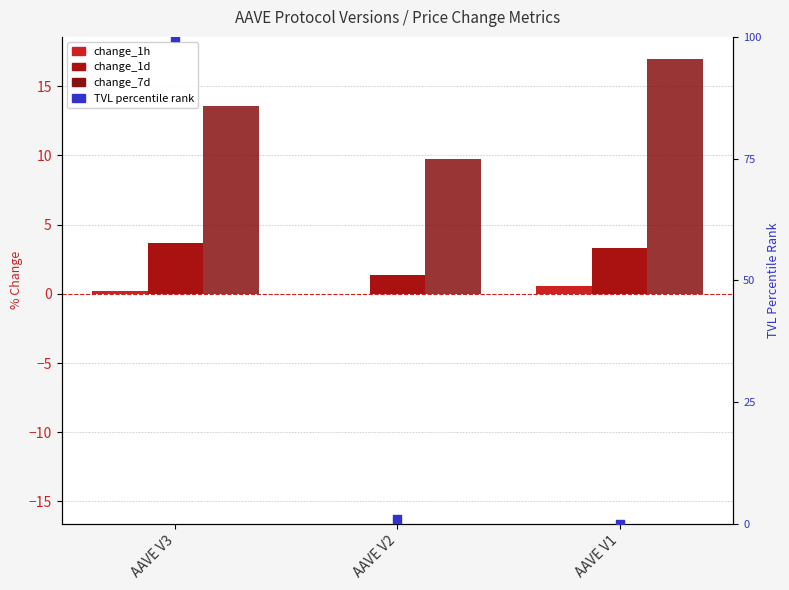

Which series has the largest Y range (max minus min)?

TVL percentile rank